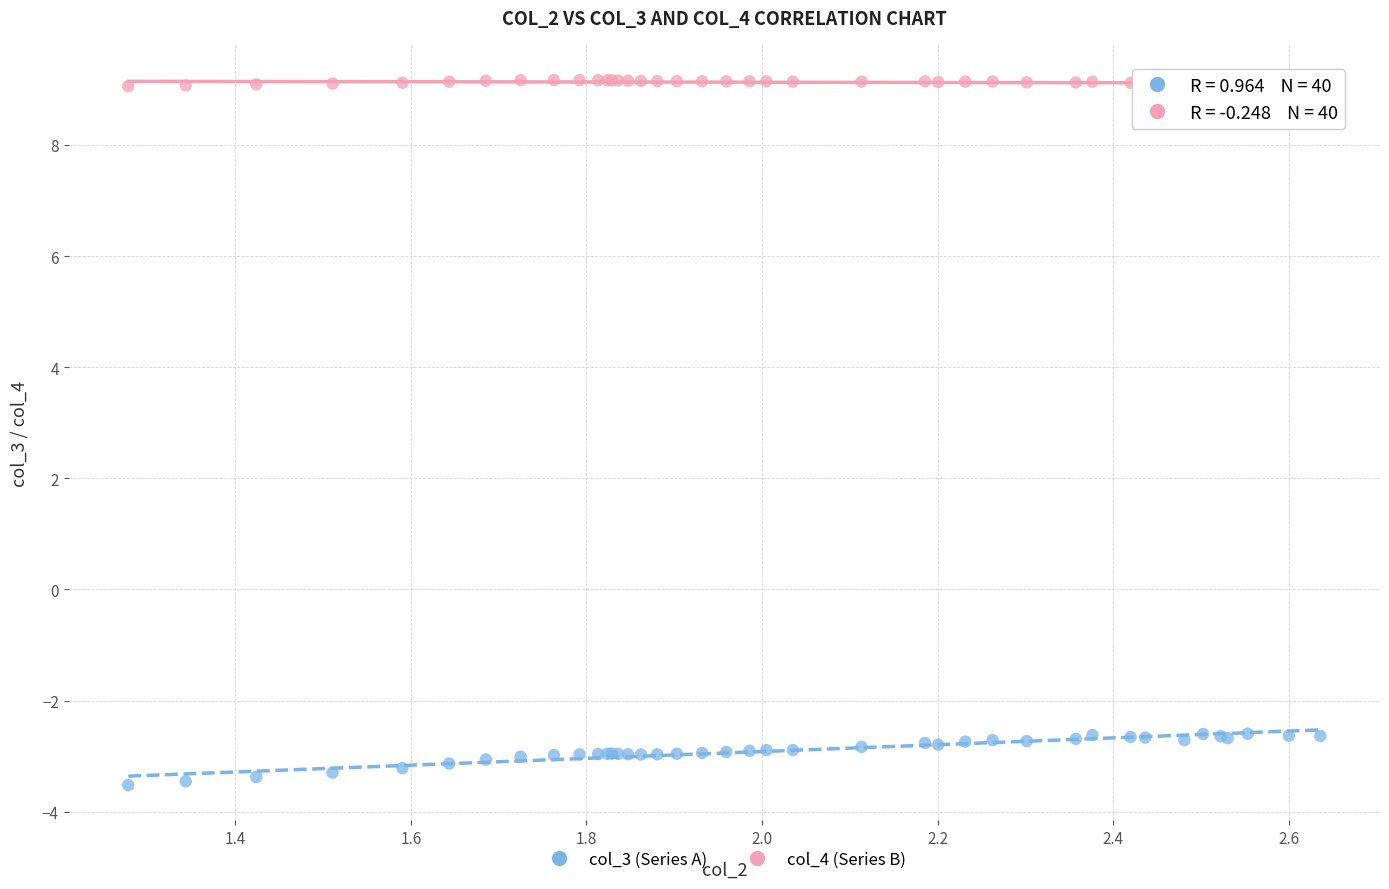

Which series reaches the minimum Y coordinate?

col_3 (Series A)